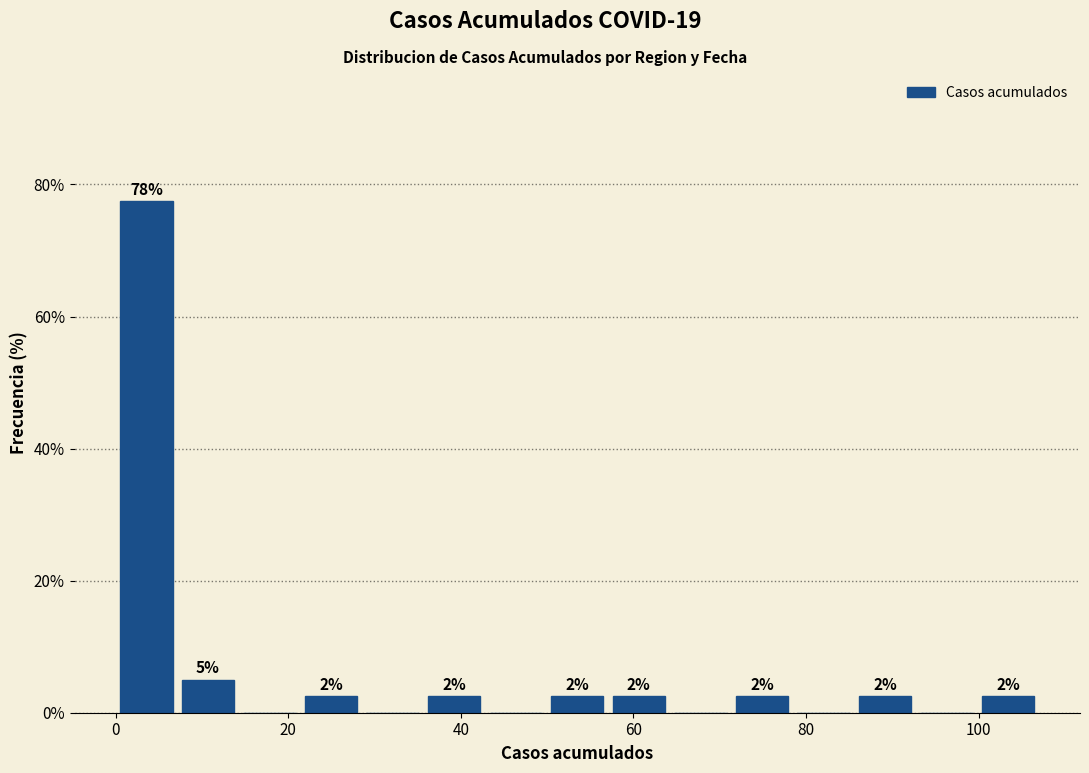

Read against the x-axis, roughly where is the centre of the tallest bar?

4